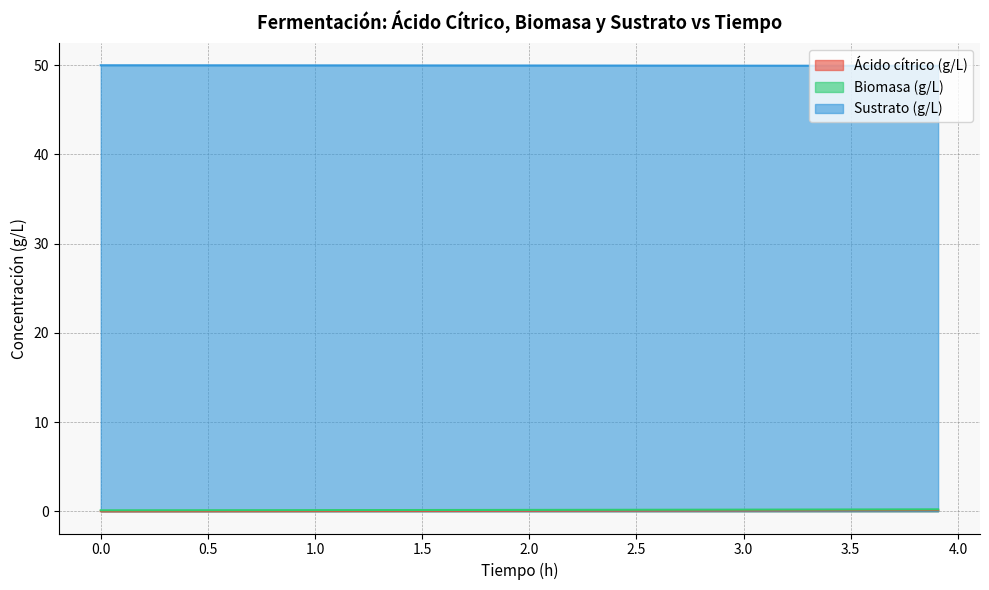

What is the greatest value displayed?

50.0